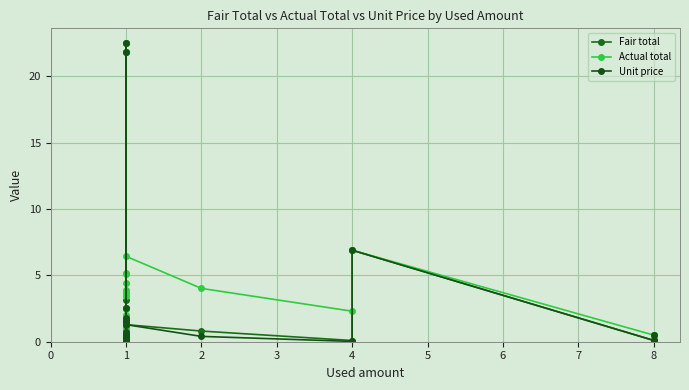

Which has a higher value, 1 or 2?

2